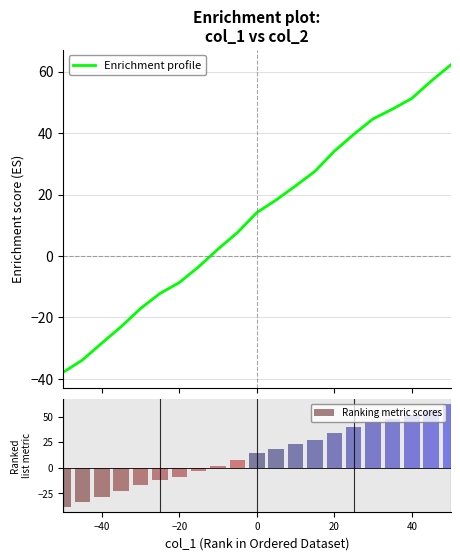

What is the lowest value of the Enrichment profile series?

-37.9